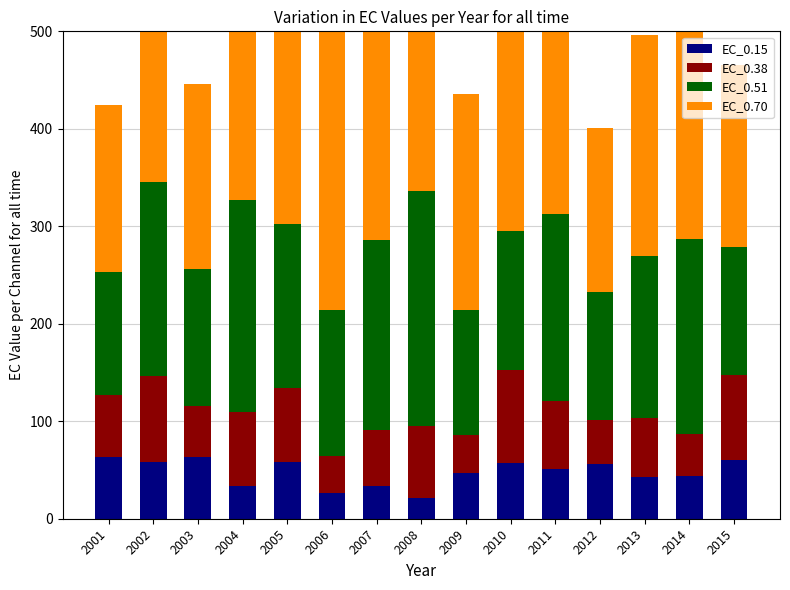

What is the minimum value shown in the chart?

21.3